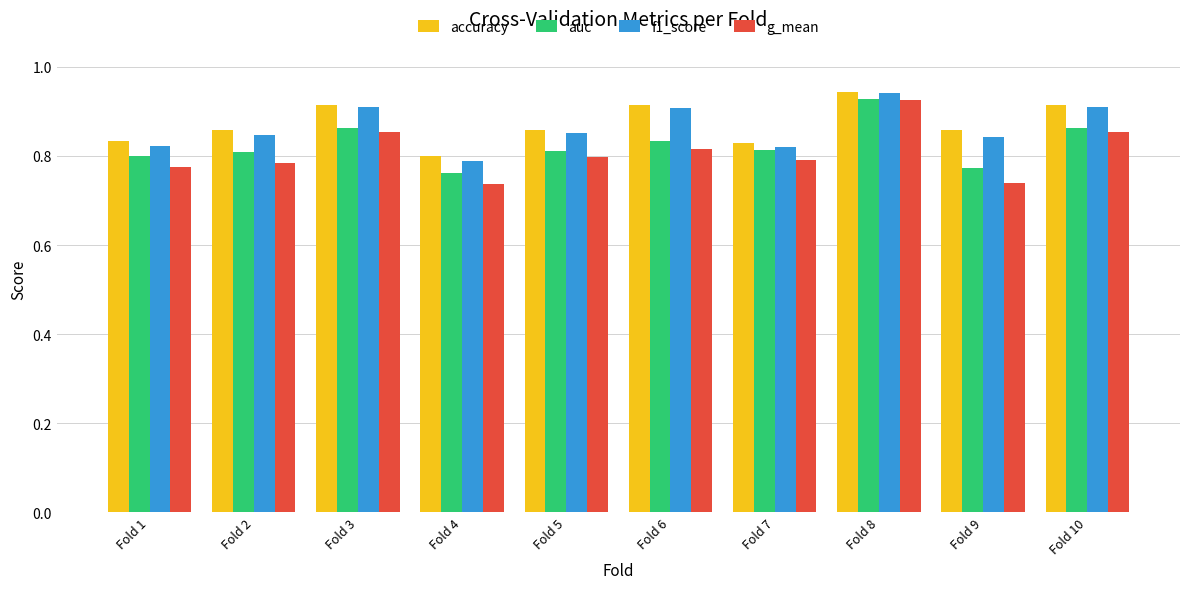

What is the sum of all g_mean values?

8.1